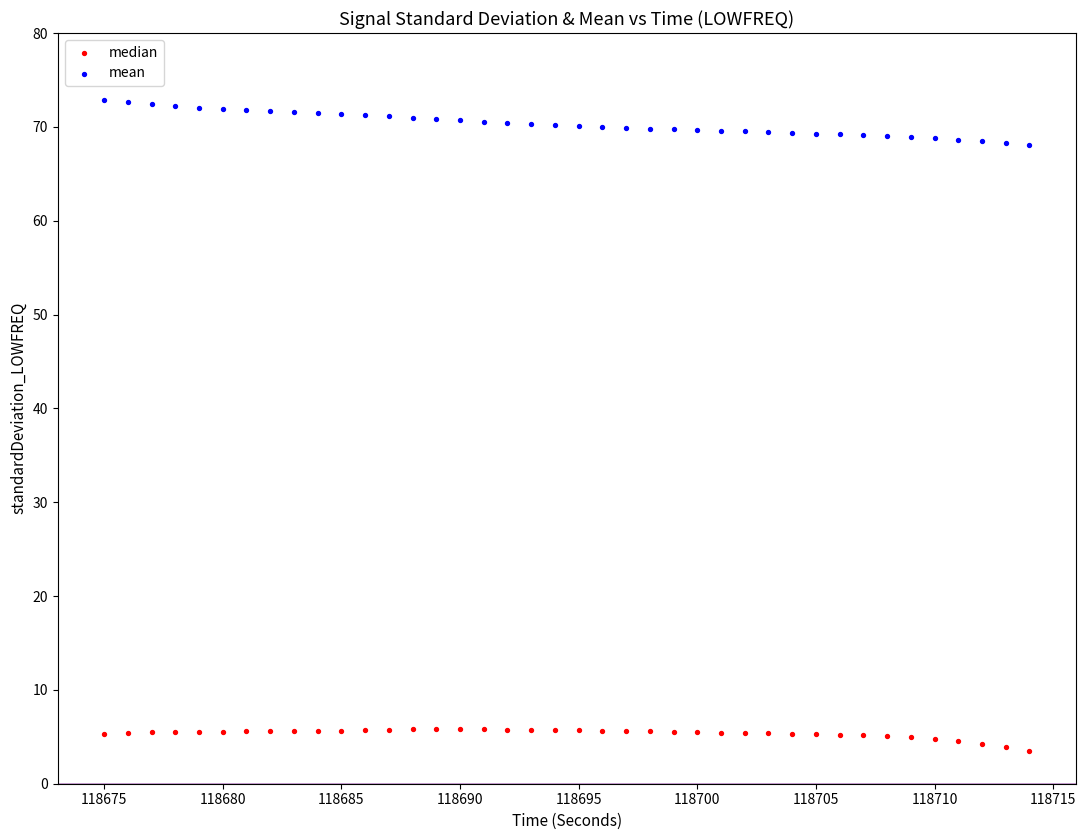

Which series contains the highest Y value?

mean